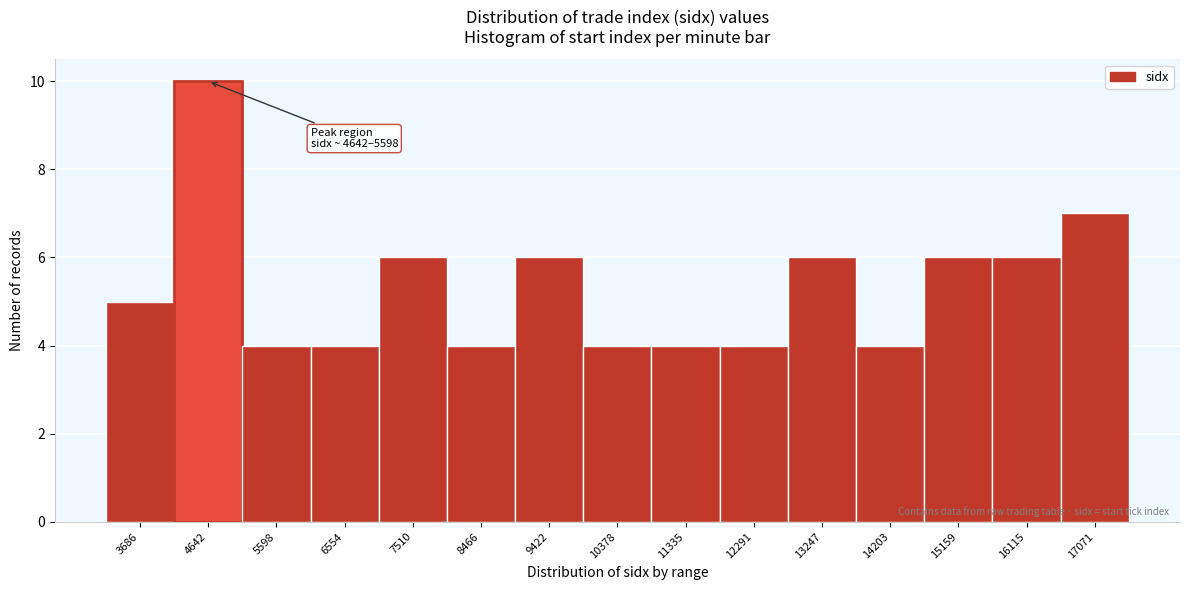

Reading right to left, what are all the values shown in this chart?

17071=7	16115=6	15159=6	14203=4	13247=6	12291=4	11335=4	10378=4	9422=6	8466=4	7510=6	6554=4	5598=4	4642=10	3686=5